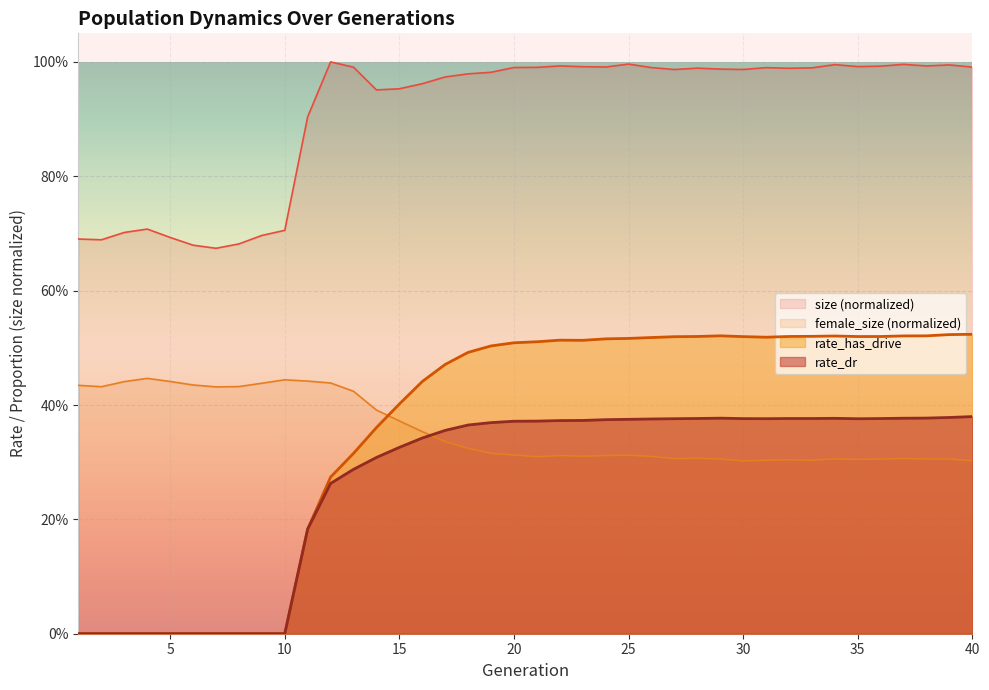

What is the total value across all series at 13?

0.6